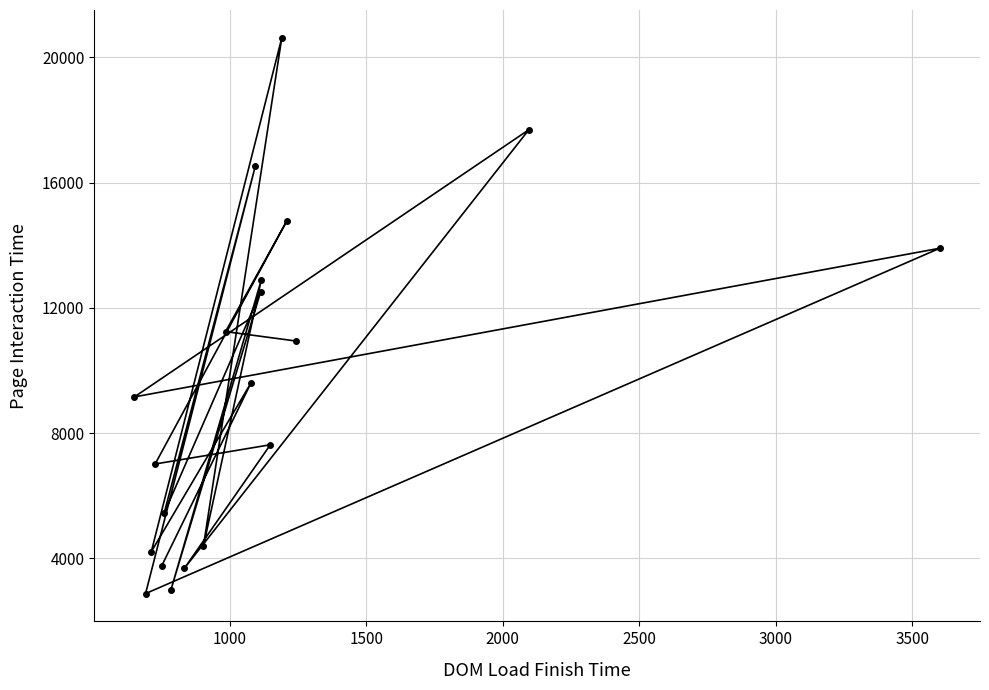

Reading left to right, extract all data points from this chart.

10940	11240	14767	7012	7626	3680	17686	9154	13901	2874	16523	5439	12496	2997	12894	4396	20621	4213	9598	3758